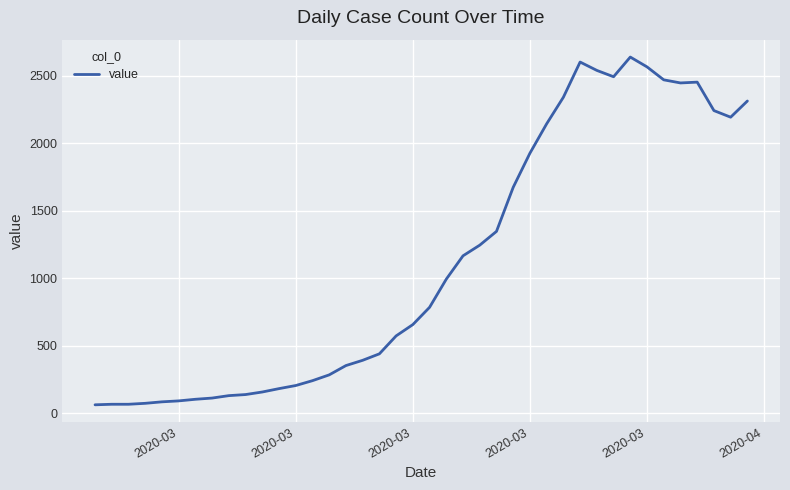

What is the minimum value shown in the chart?

61